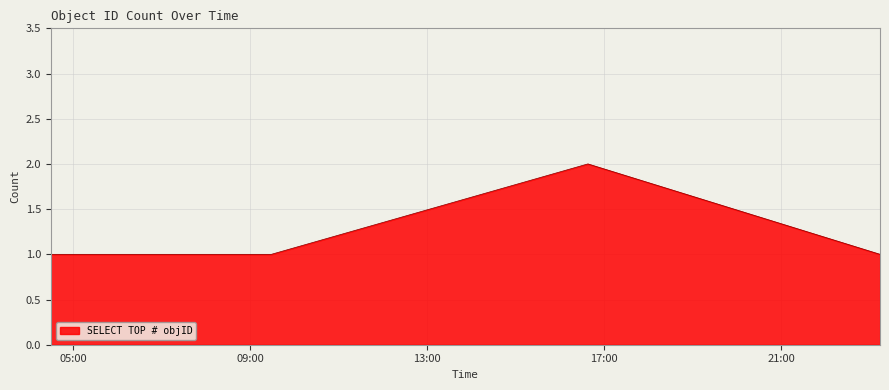

True or false: there are more than 2 points higher than both neighbors.

False